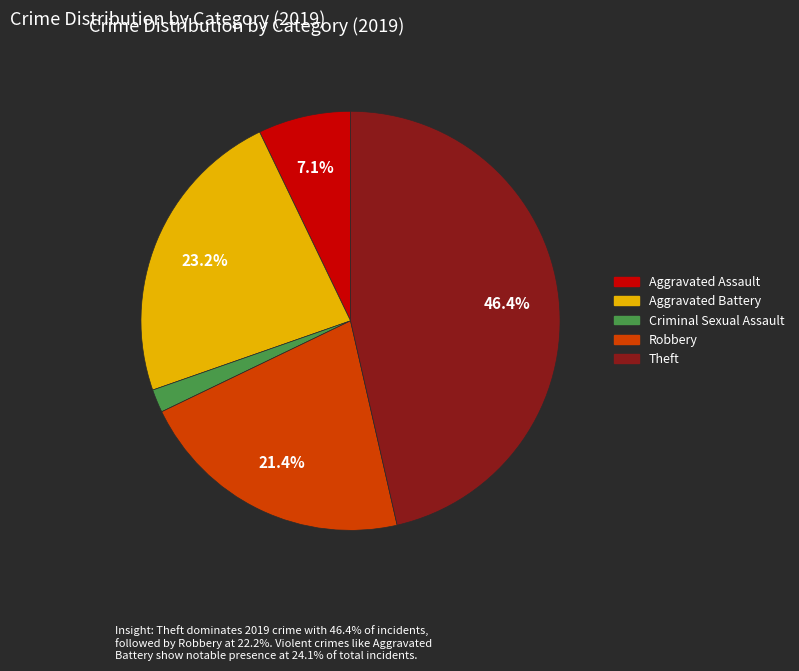

Count the number of slices in the pie.

5